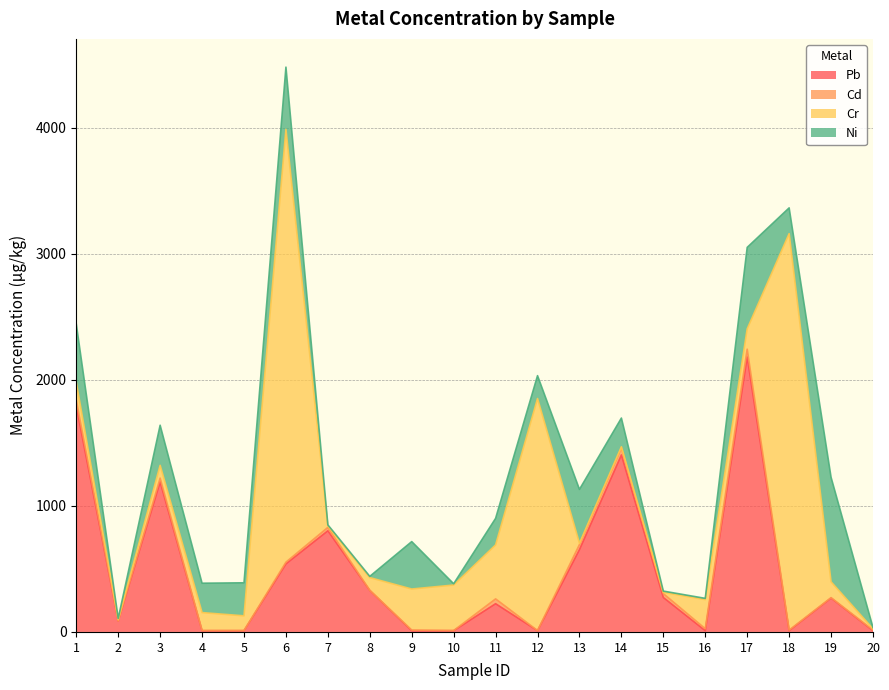

Where is the first local maximum for Ni?

3